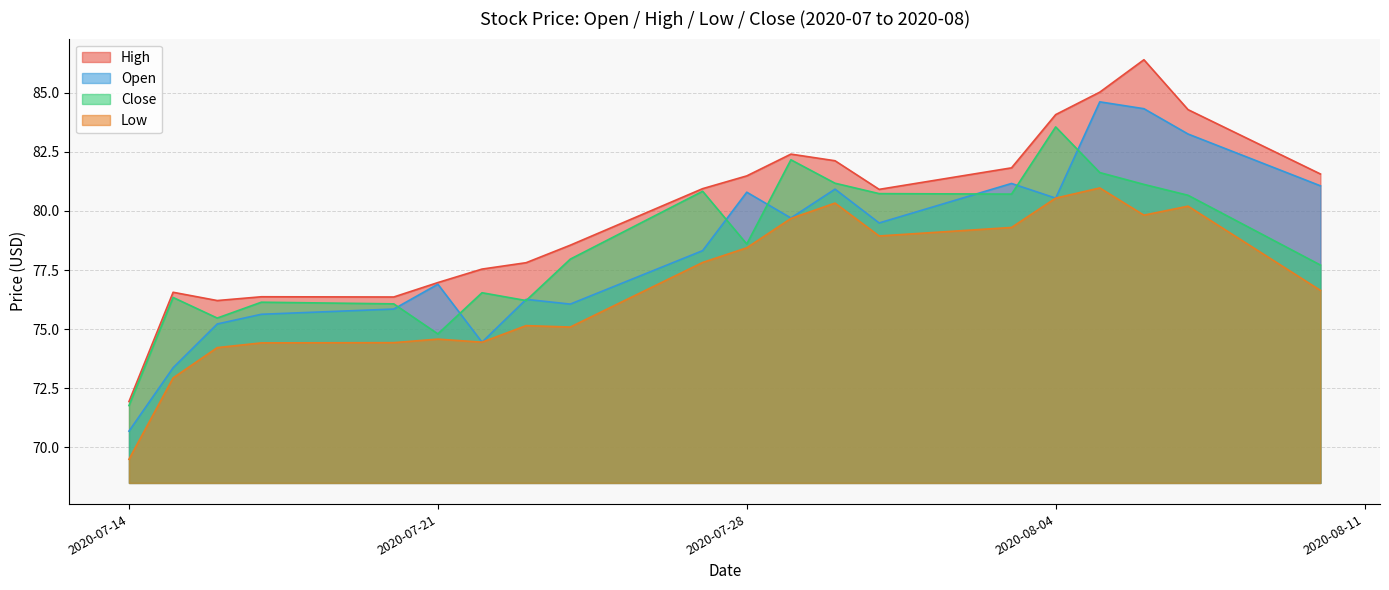

At 2020-07-16, list the series in order from smallest to largest.

Low, Open, Close, High